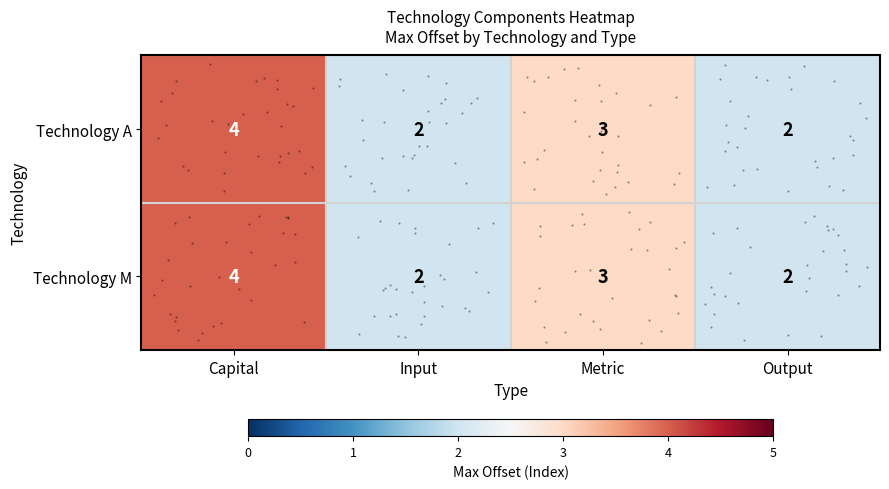

How many values in the Technology A series are below 3?

2